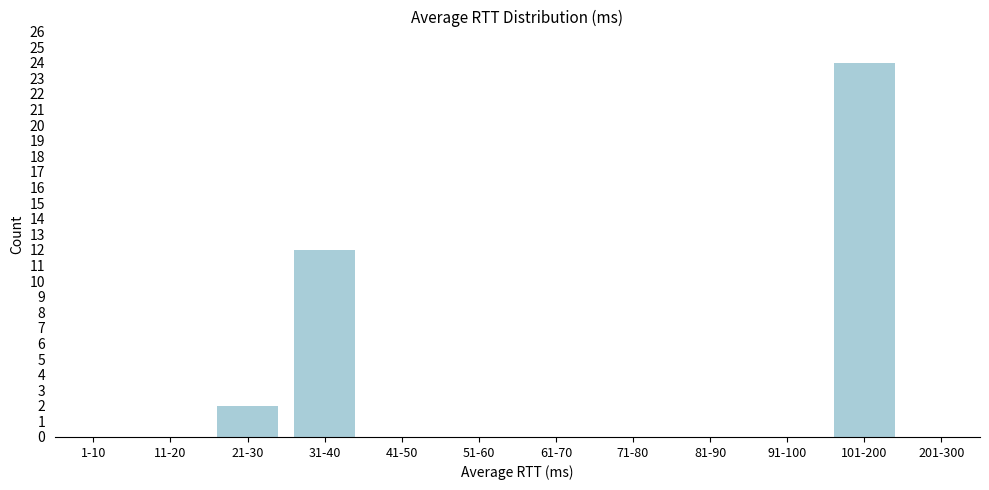

Reading left to right, extract all data points from this chart.

1-10=0	11-20=0	21-30=2	31-40=12	41-50=0	51-60=0	61-70=0	71-80=0	81-90=0	91-100=0	101-200=24	201-300=0